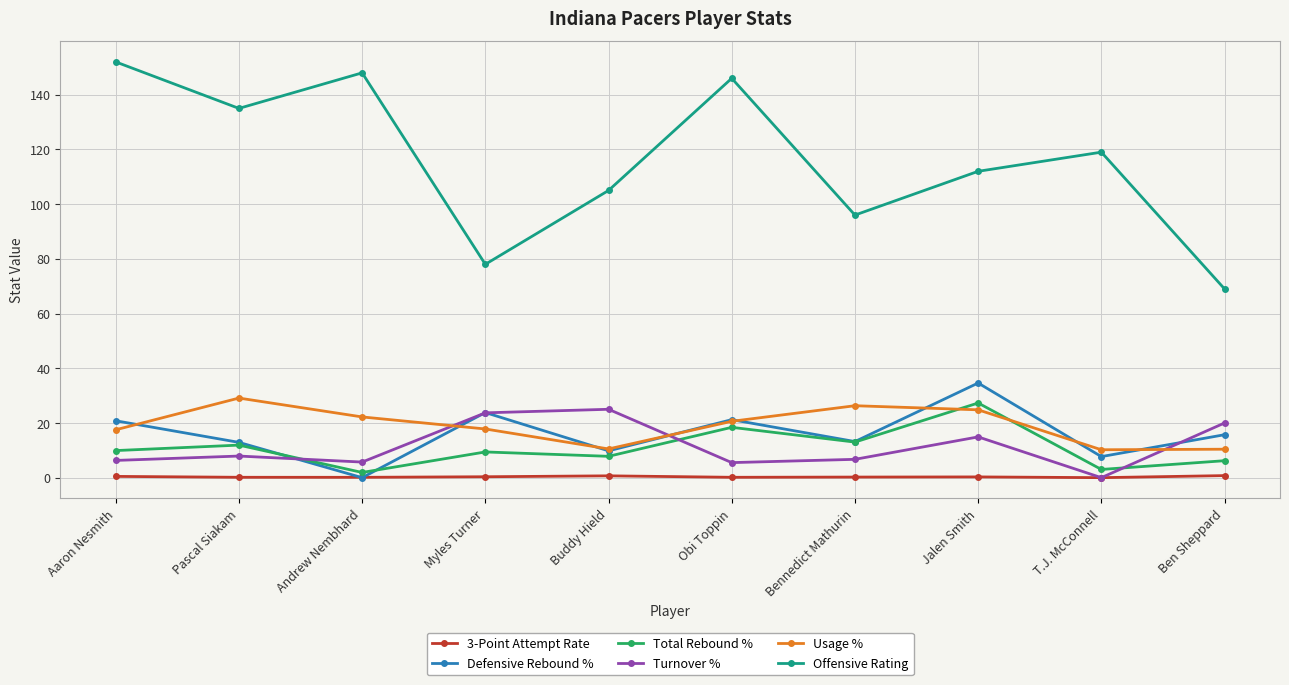

At which label does Turnover % first exceed 7?

Pascal Siakam